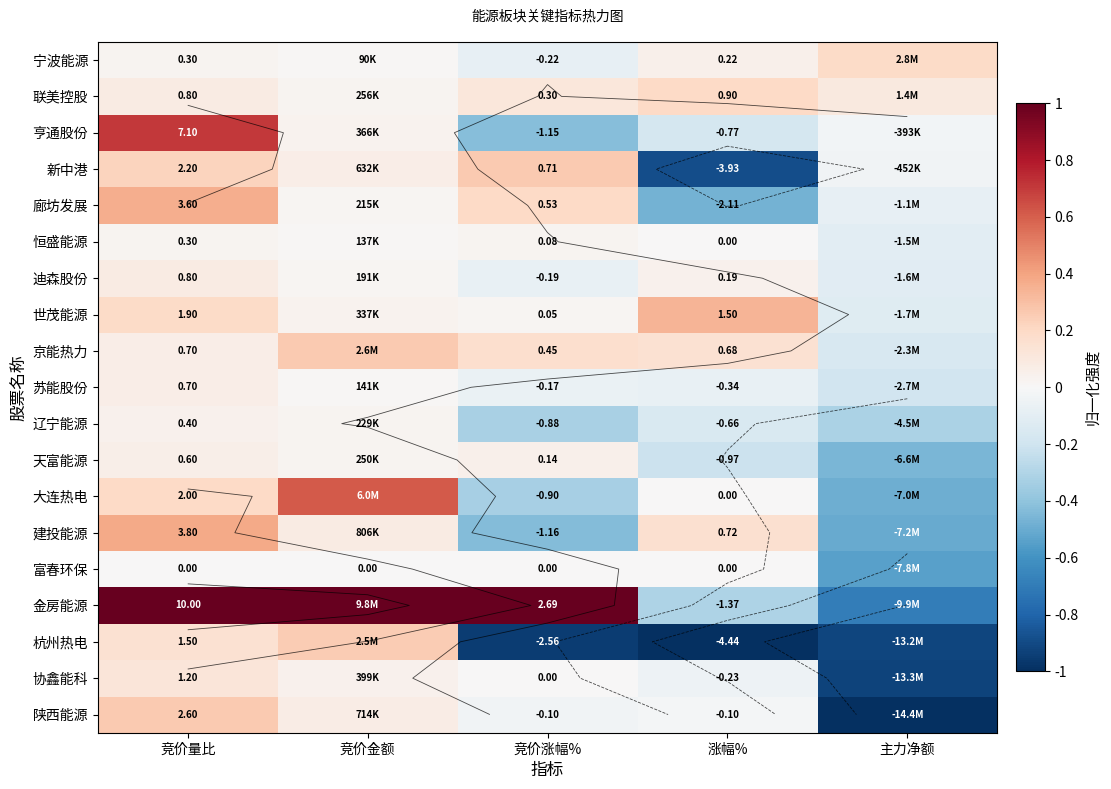

How many negative values does the 宁波能源 series have?

1